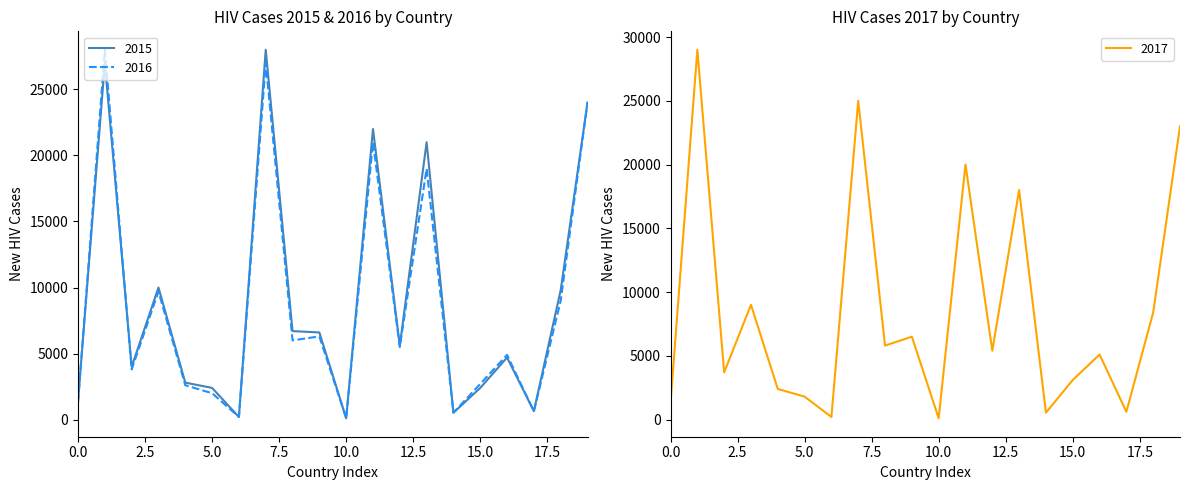

Which series ends up on top after the final intersection of 2017 and 2016?

2016